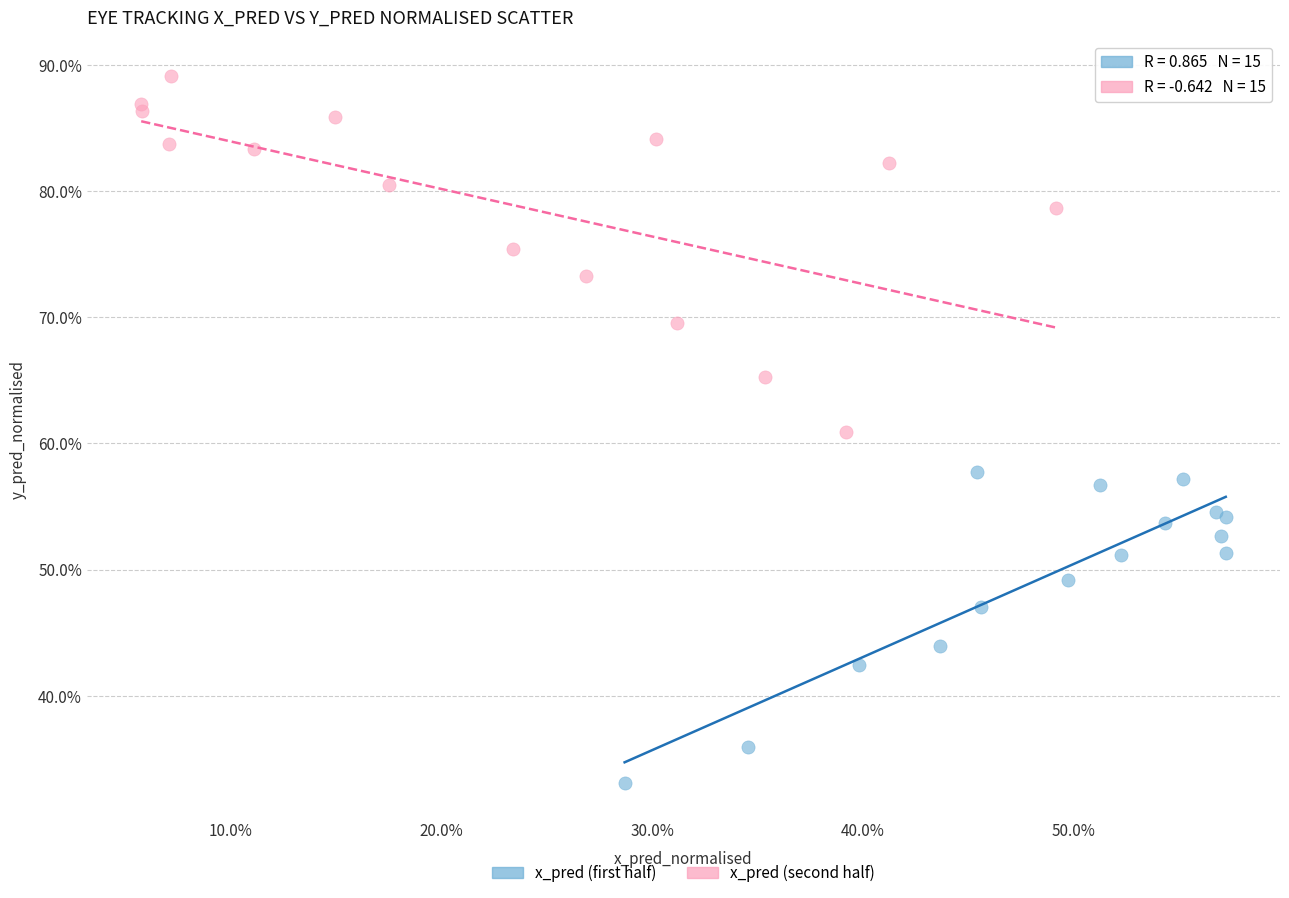

Which series reaches the minimum Y coordinate?

x_pred (first half)